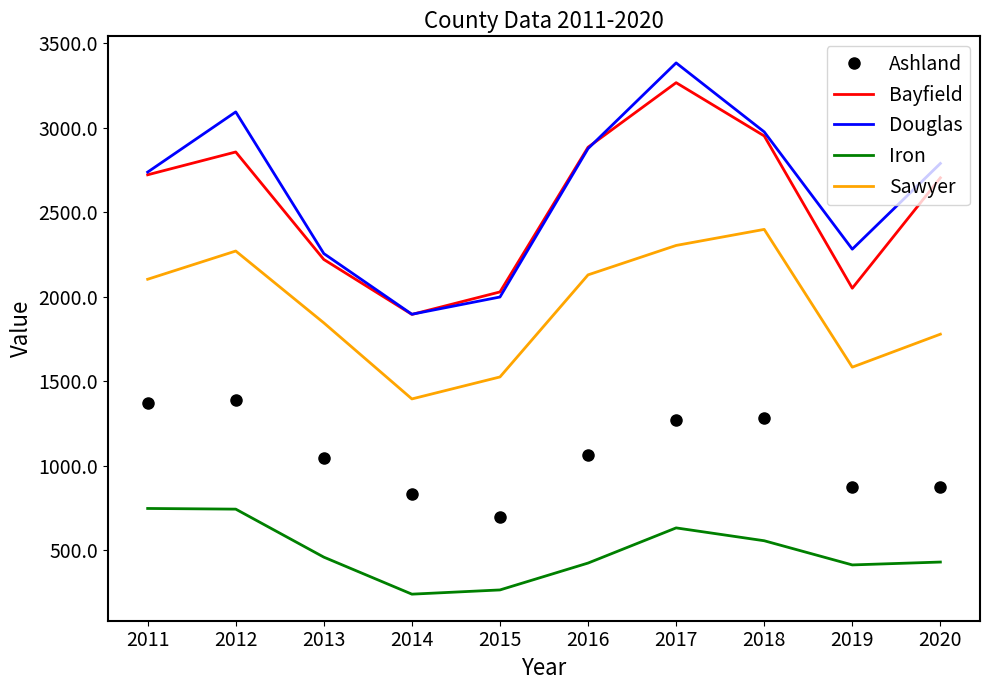

What is the total value across all series at 2015?

6516